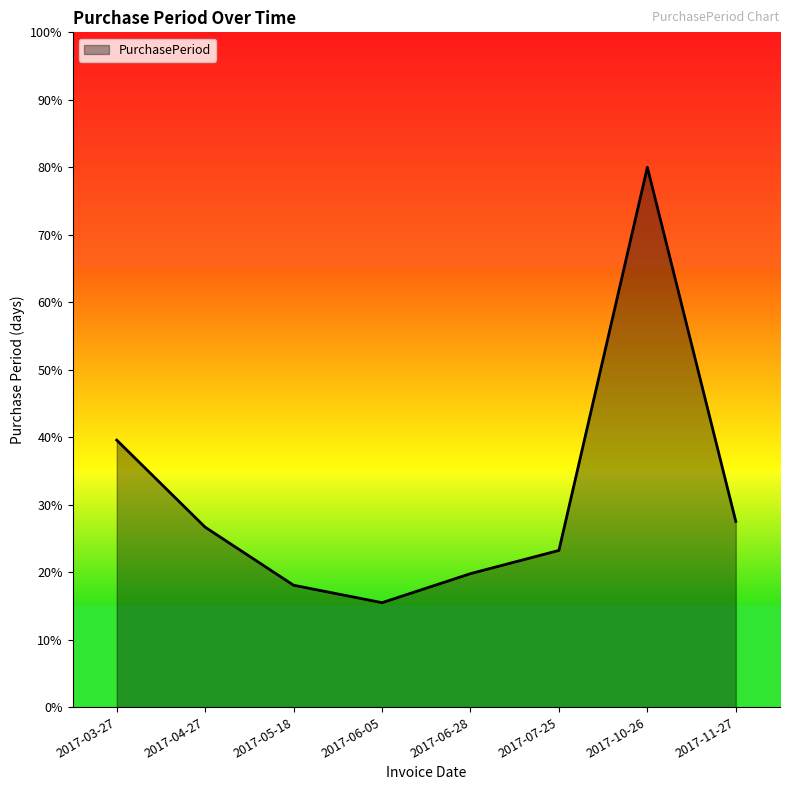

Where is the first local maximum?

2017-10-26